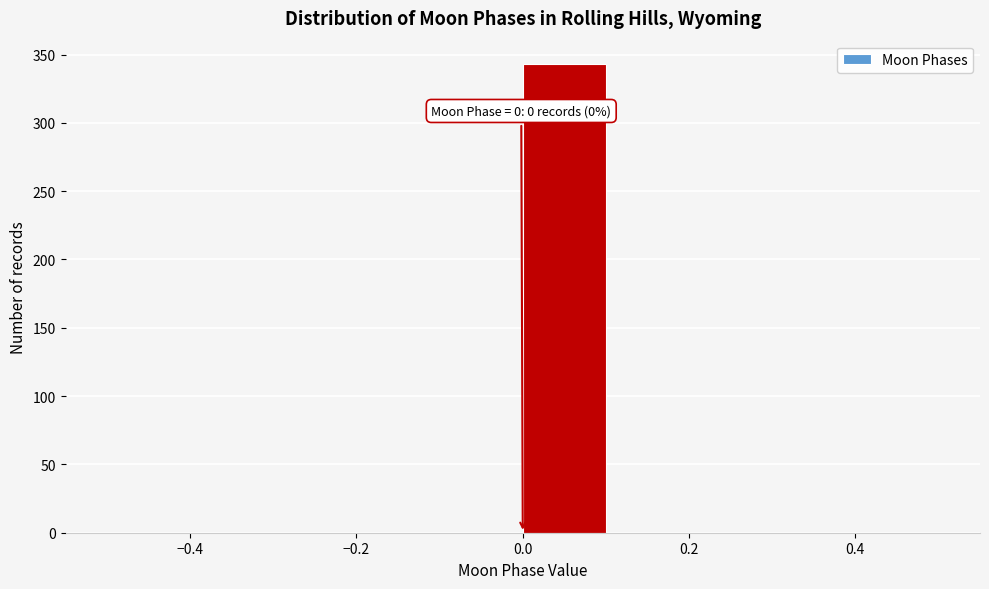

Which range on the x-axis has the tallest bar?

0.0 to 0.1